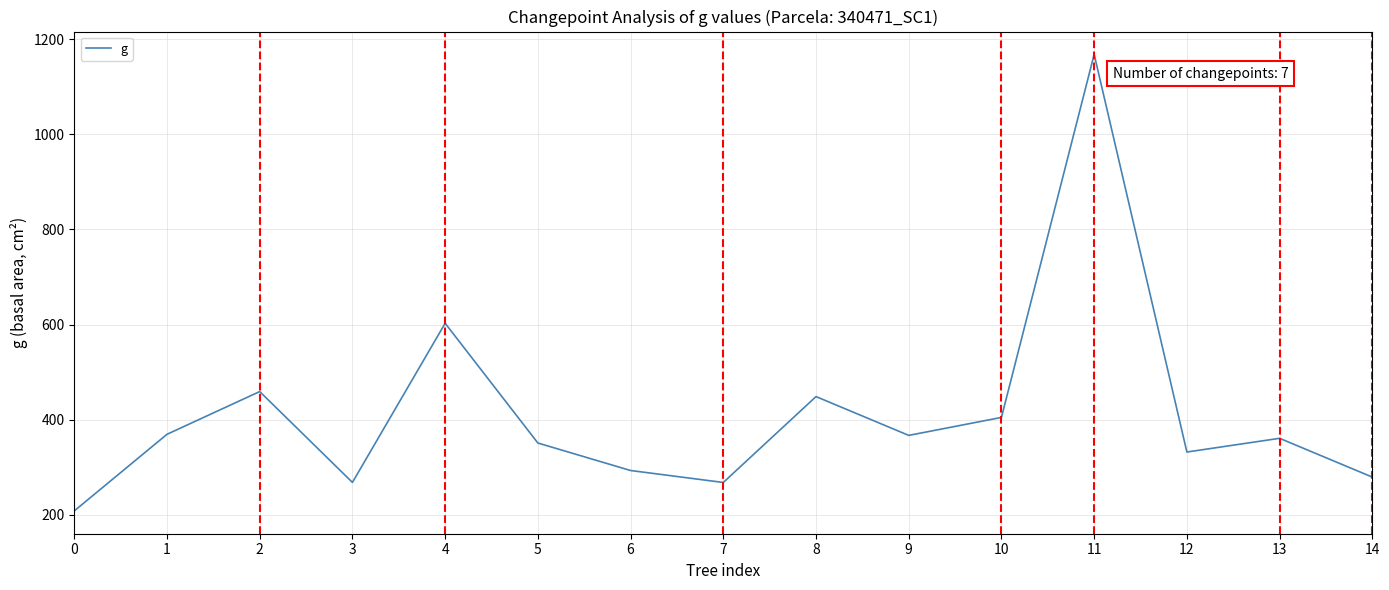

Which has a higher value, 12 or 14?

12